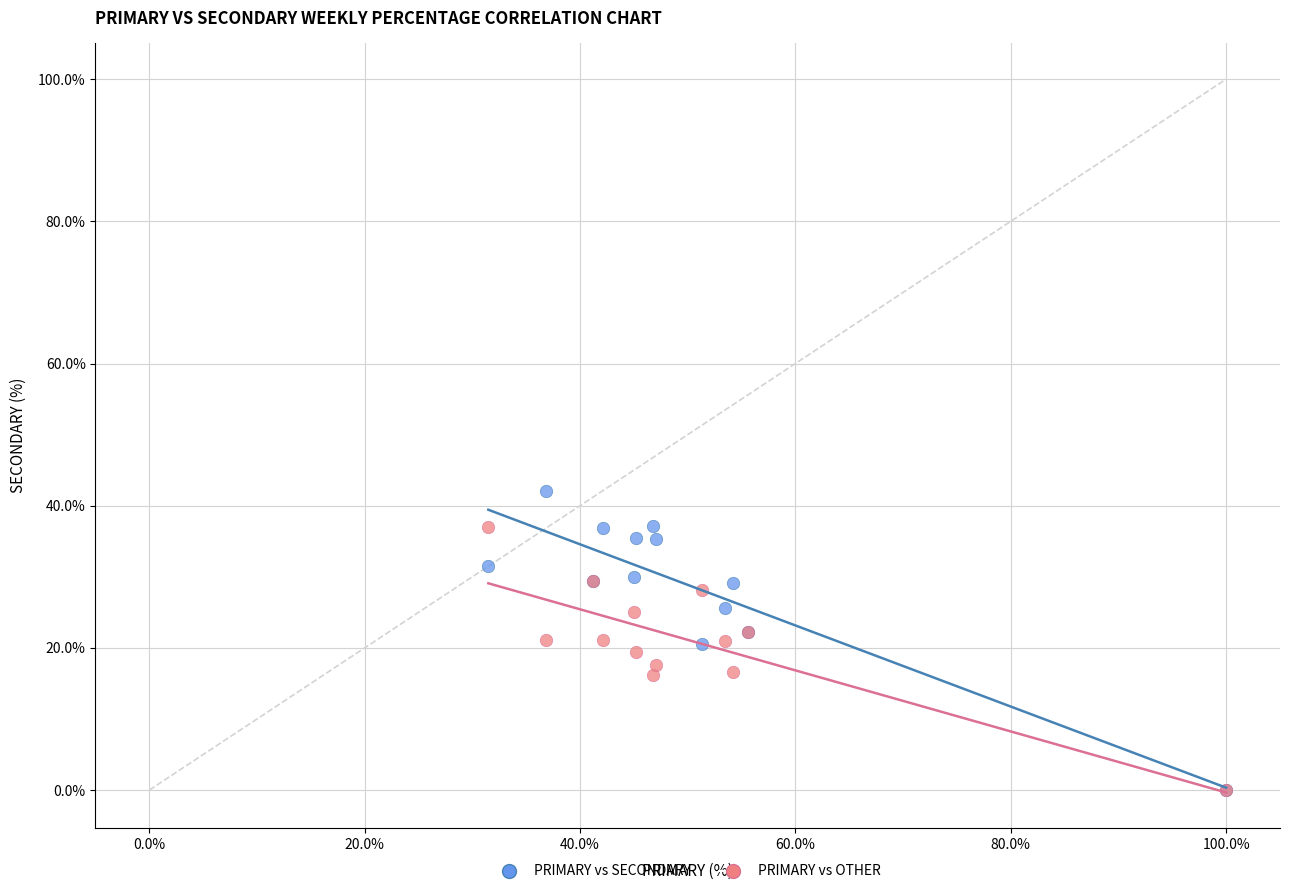

Which series has the widest spread of Y values?

PRIMARY vs SECONDARY